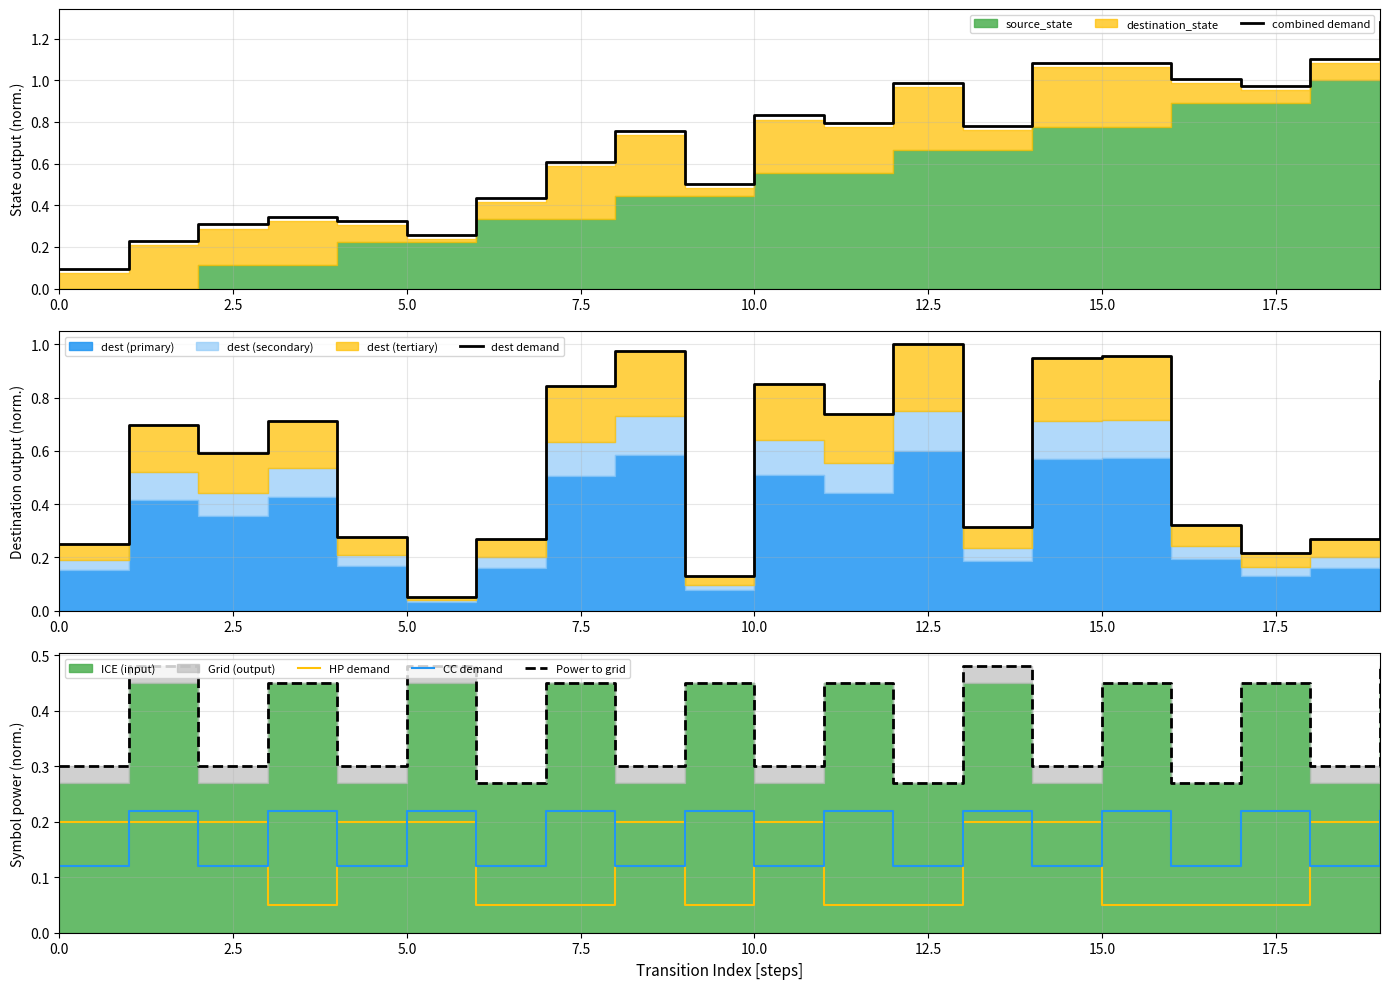

True or false: CC demand and dest demand cross at least once.

True